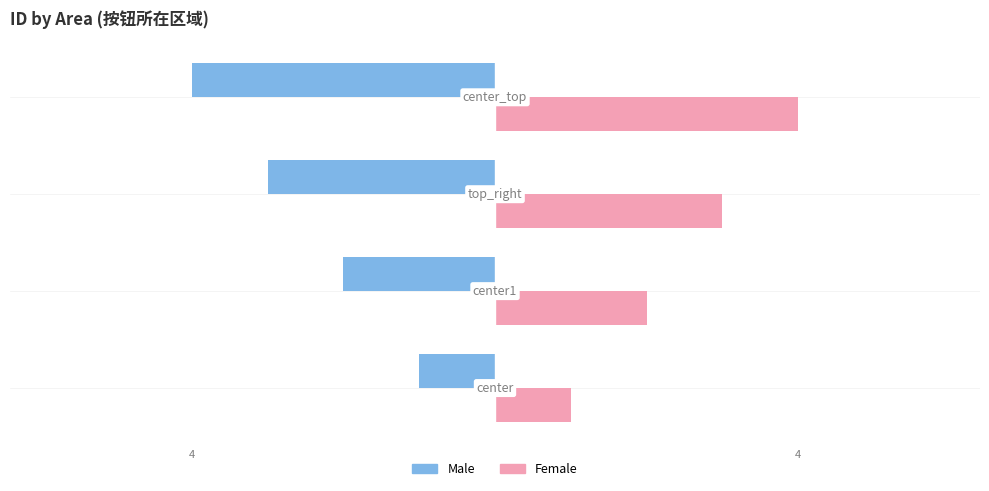

Reading right to left, extract all data points from this chart.

Male: -4	-3	-2	-1
Female: 4	3	2	1